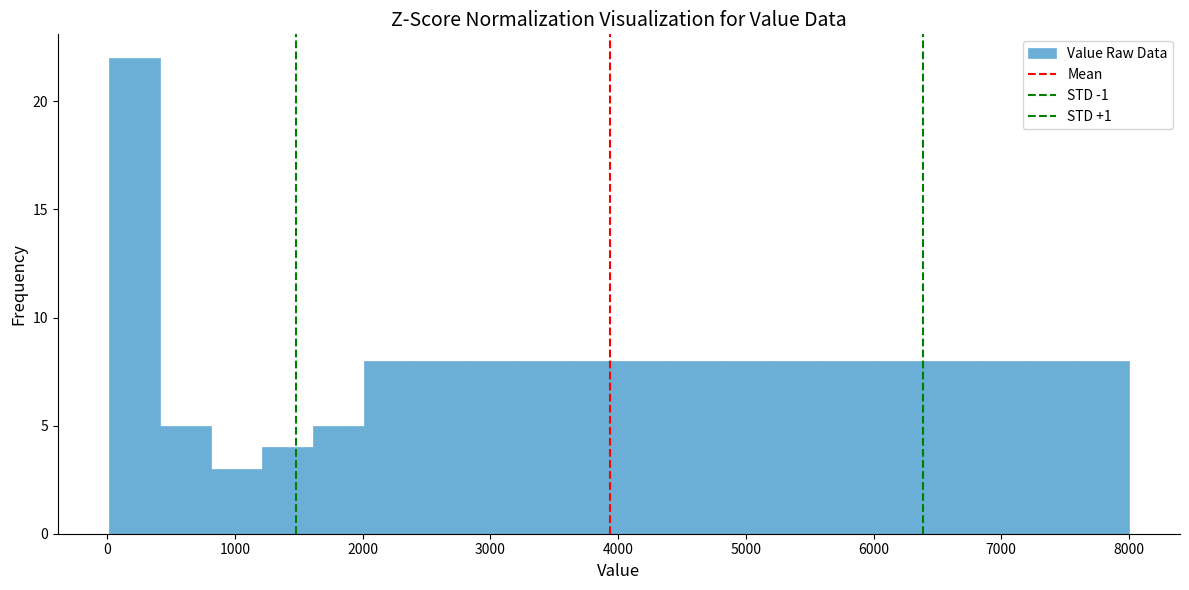

Read against the x-axis, roughly where is the centre of the tallest bar?

200